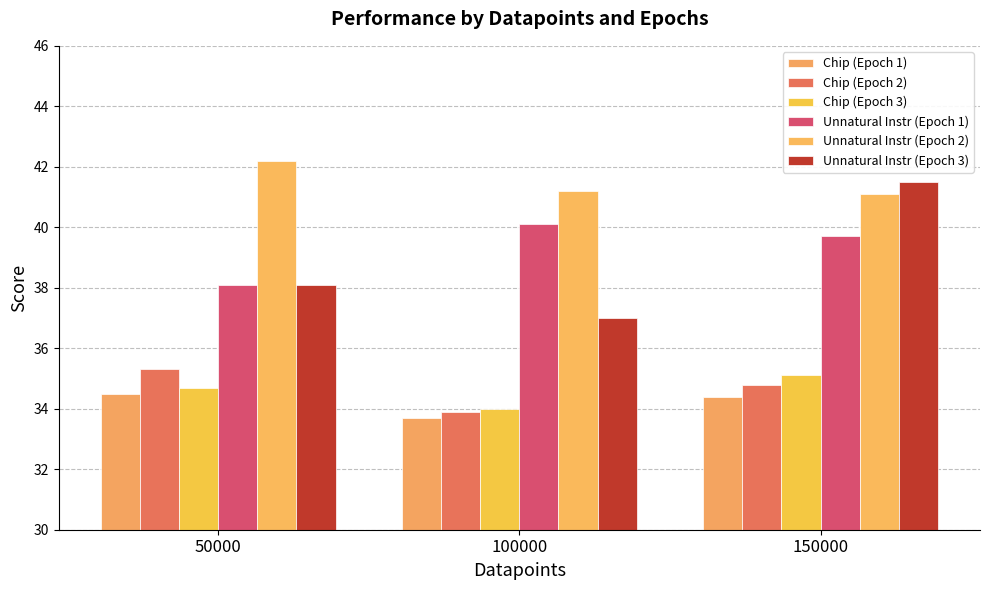

Reading right to left, what are all the values shown in this chart?

Chip (Epoch 1): 150000=34.4	100000=33.7	50000=34.5
Chip (Epoch 2): 150000=34.8	100000=33.9	50000=35.3
Chip (Epoch 3): 150000=35.1	100000=34.0	50000=34.7
Unnatural Instr (Epoch 1): 150000=39.7	100000=40.1	50000=38.1
Unnatural Instr (Epoch 2): 150000=41.1	100000=41.2	50000=42.2
Unnatural Instr (Epoch 3): 150000=41.5	100000=37.0	50000=38.1